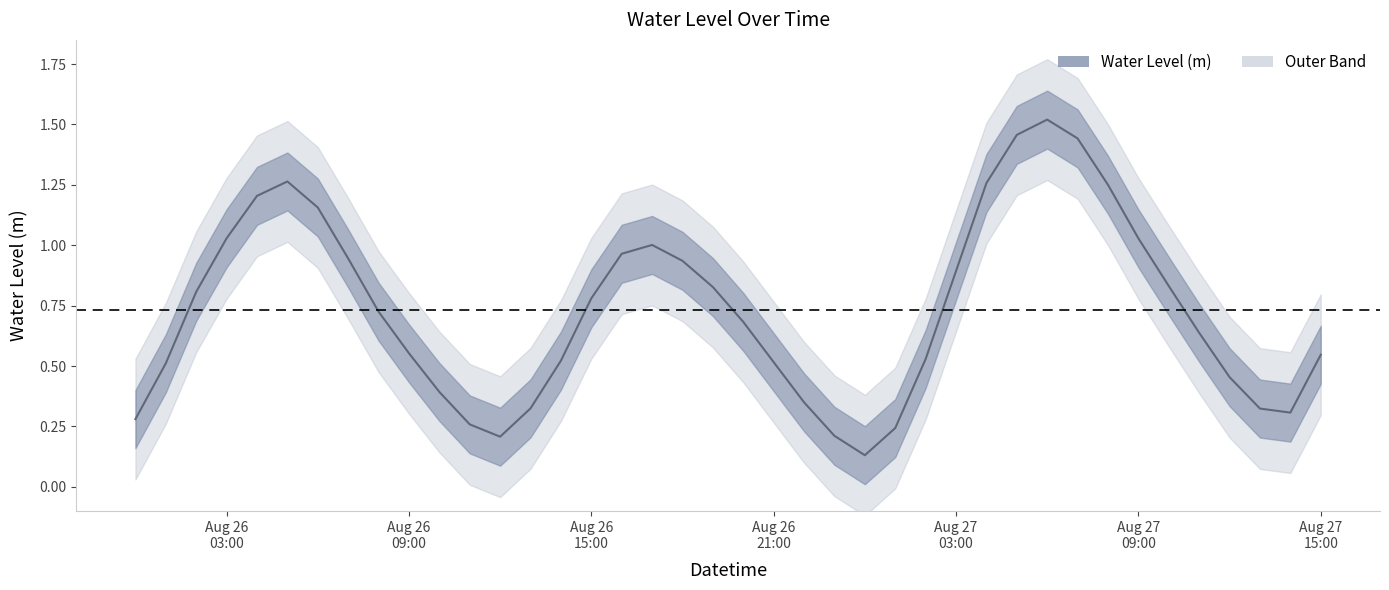

List the labels in order of value, smallest first.

2023-08-27 00:00:00, 2023-08-26 12:00:00, 2023-08-26 23:00:00, 2023-08-27 01:00:00, 2023-08-26 11:00:00, 2023-08-26 00:00:00, 2023-08-27 14:00:00, 2023-08-27 13:00:00, 2023-08-26 13:00:00, 2023-08-26 22:00:00, 2023-08-26 10:00:00, 2023-08-27 12:00:00, 2023-08-26 01:00:00, 2023-08-26 21:00:00, 2023-08-26 14:00:00, 2023-08-27 02:00:00, 2023-08-27 15:00:00, 2023-08-26 09:00:00, 2023-08-27 11:00:00, 2023-08-26 20:00:00, 2023-08-26 08:00:00, 2023-08-26 15:00:00, 2023-08-26 02:00:00, 2023-08-26 19:00:00, 2023-08-27 10:00:00, 2023-08-27 03:00:00, 2023-08-26 18:00:00, 2023-08-26 07:00:00, 2023-08-26 16:00:00, 2023-08-26 17:00:00, 2023-08-27 09:00:00, 2023-08-26 03:00:00, 2023-08-26 06:00:00, 2023-08-26 04:00:00, 2023-08-27 08:00:00, 2023-08-27 04:00:00, 2023-08-26 05:00:00, 2023-08-27 07:00:00, 2023-08-27 05:00:00, 2023-08-27 06:00:00